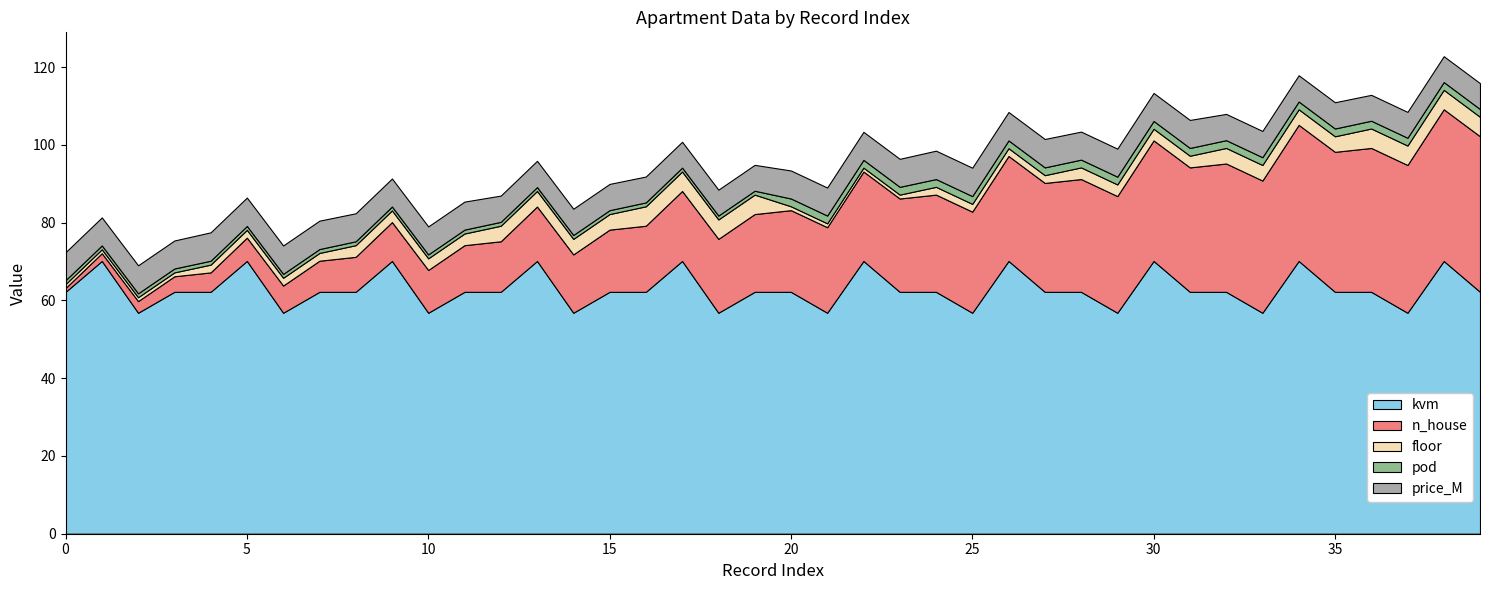

Reading left to right, list all the values displayed in this chart.

kvm: 0=62.2	1=70.1	2=56.8	3=62.2	4=62.2	5=70.1	6=56.8	7=62.2	8=62.2	9=70.1	10=56.8	11=62.2	12=62.2	13=70.1	14=56.8	15=62.2	16=62.2	17=70.1	18=56.8	19=62.2	20=62.2	21=56.8	22=70.1	23=62.2	24=62.2	25=56.8	26=70.1	27=62.2	28=62.2	29=56.8	30=70.1	31=62.2	32=62.2	33=56.8	34=70.1	35=62.2	36=62.2	37=56.8	38=70.1	39=62.2
n_house: 0=1.0	1=2.0	2=3.0	3=4.0	4=5.0	5=6.0	6=7.0	7=8.0	8=9.0	9=10.0	10=11.0	11=12.0	12=13.0	13=14.0	14=15.0	15=16.0	16=17.0	17=18.0	18=19.0	19=20.0	20=21.0	21=22.0	22=23.0	23=24.0	24=25.0	25=26.0	26=27.0	27=28.0	28=29.0	29=30.0	30=31.0	31=32.0	32=33.0	33=34.0	34=35.0	35=36.0	36=37.0	37=38.0	38=39.0	39=40.0
floor: 0=1.0	1=1.0	2=1.0	3=1.0	4=2.0	5=2.0	6=2.0	7=2.0	8=3.0	9=3.0	10=3.0	11=3.0	12=4.0	13=4.0	14=4.0	15=4.0	16=5.0	17=5.0	18=5.0	19=5.0	20=1.0	21=1.0	22=1.0	23=1.0	24=2.0	25=2.0	26=2.0	27=2.0	28=3.0	29=3.0	30=3.0	31=3.0	32=4.0	33=4.0	34=4.0	35=4.0	36=5.0	37=5.0	38=5.0	39=5.0
pod: 0=1.0	1=1.0	2=1.0	3=1.0	4=1.0	5=1.0	6=1.0	7=1.0	8=1.0	9=1.0	10=1.0	11=1.0	12=1.0	13=1.0	14=1.0	15=1.0	16=1.0	17=1.0	18=1.0	19=1.0	20=2.0	21=2.0	22=2.0	23=2.0	24=2.0	25=2.0	26=2.0	27=2.0	28=2.0	29=2.0	30=2.0	31=2.0	32=2.0	33=2.0	34=2.0	35=2.0	36=2.0	37=2.0	38=2.0	39=2.0
price_M: 0=7.2	1=7.2	2=7.2	3=7.2	4=7.3	5=7.3	6=7.3	7=7.3	8=7.2	9=7.2	10=7.2	11=7.2	12=6.8	13=6.8	14=6.8	15=6.8	16=6.7	17=6.7	18=6.7	19=6.7	20=7.2	21=7.2	22=7.2	23=7.2	24=7.3	25=7.3	26=7.3	27=7.3	28=7.2	29=7.2	30=7.2	31=7.2	32=6.8	33=6.8	34=6.8	35=6.8	36=6.7	37=6.7	38=6.7	39=6.7